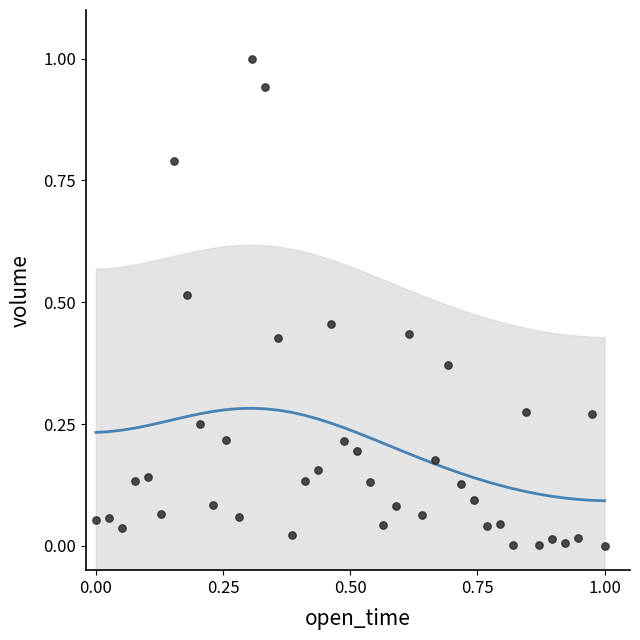

What is the range of Y values (max minus min)?

1.0